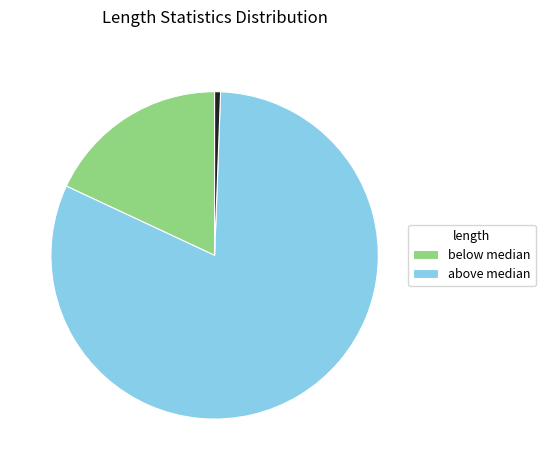

Is there a majority slice in this chart?

Yes